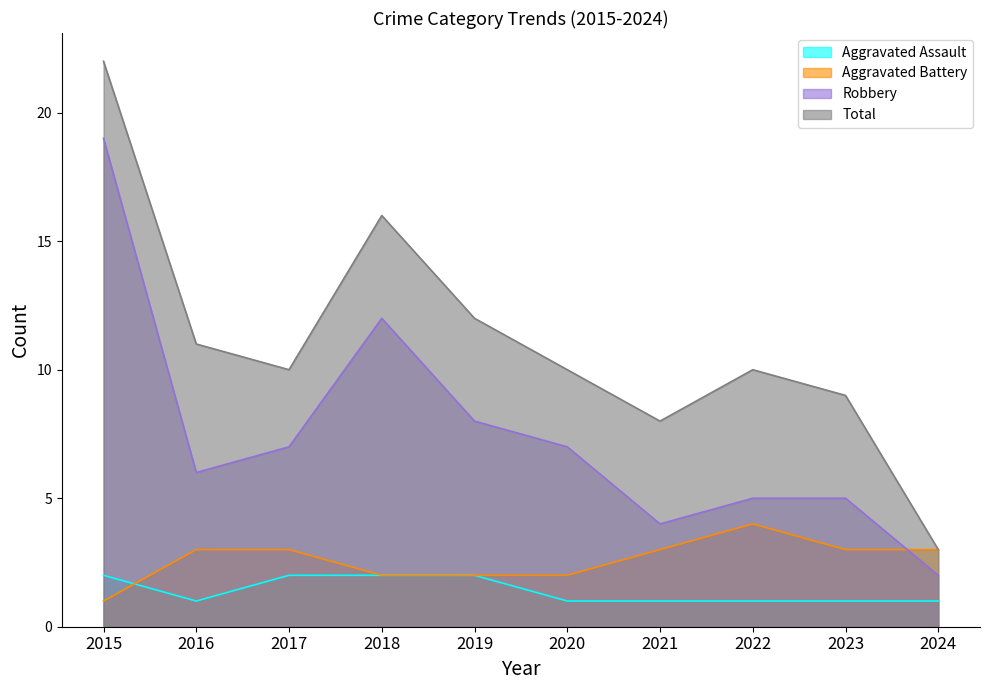

What is the total value across all series at 2024?

9